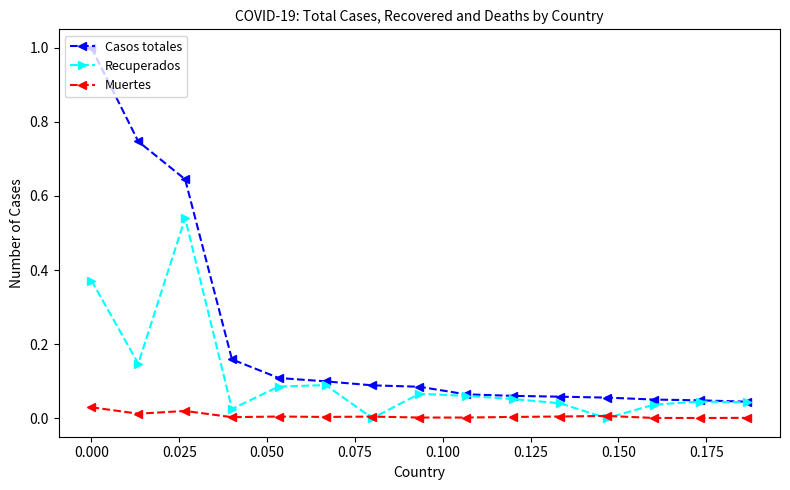

True or false: Recuperados has more than 2 interior local peaks.

True